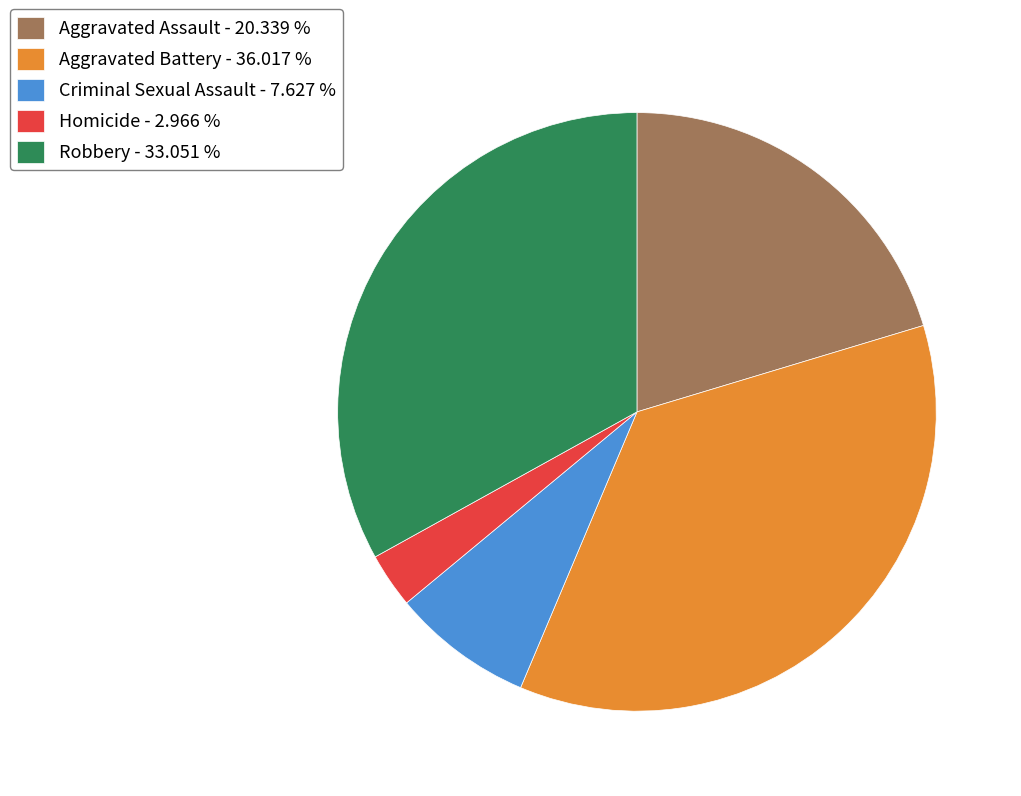

Which has a higher value, Aggravated Battery - 36.017 % or Criminal Sexual Assault - 7.627 %?

Aggravated Battery - 36.017 %